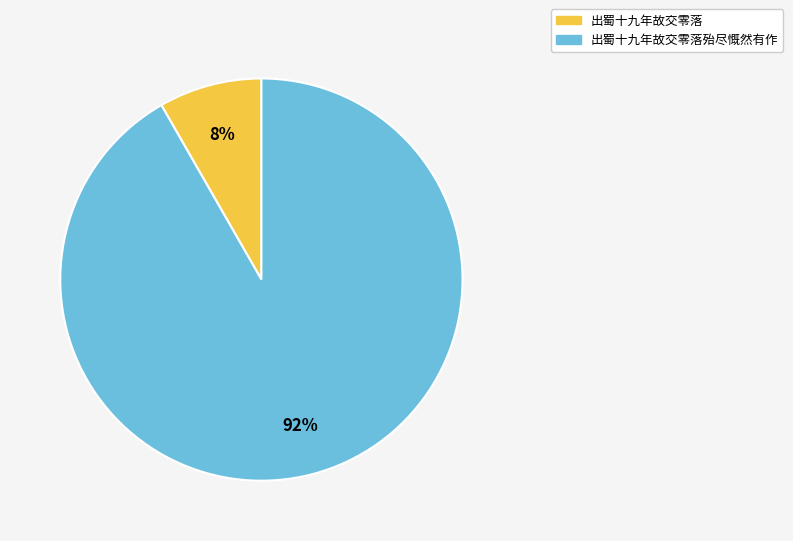

To the nearest percent, what is the average slice percentage?

50%